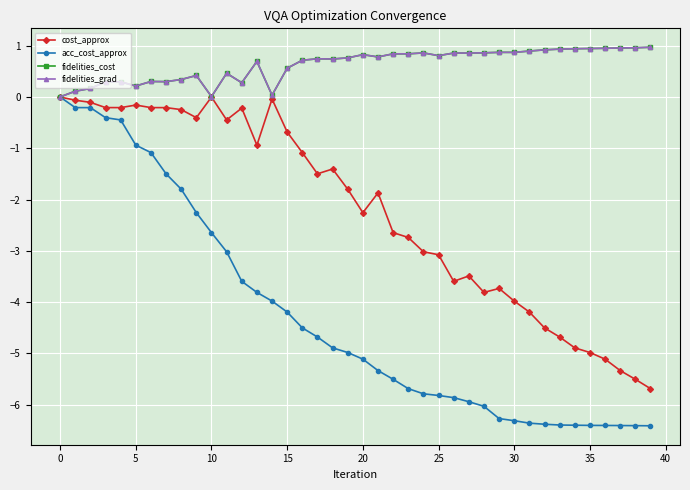

Does the chart have visible grid lines?

Yes